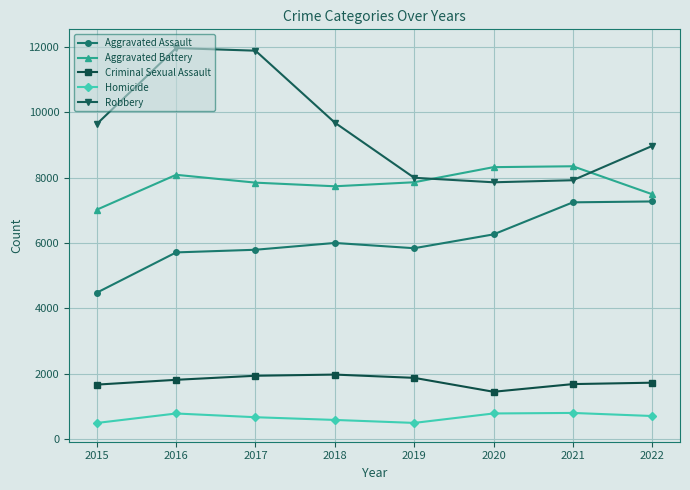

What is the maximum value shown in the chart?

11960